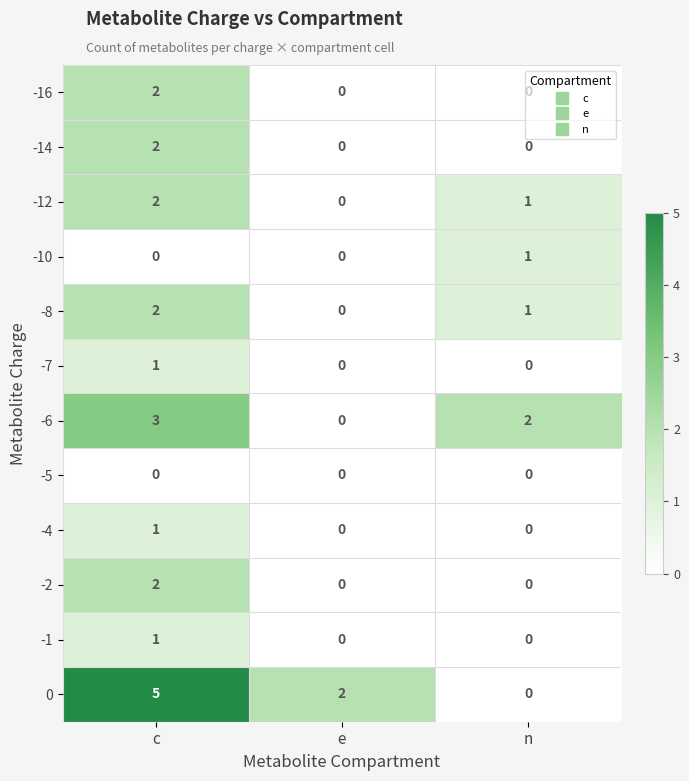

Which label corresponds to the largest value in the chart?

c